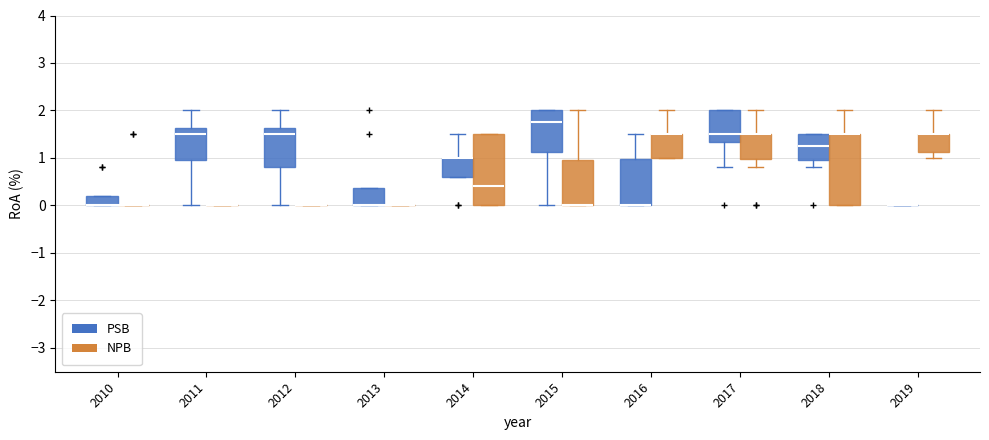

Reading left to right, transcribe this box plot: for each box, give where its median line is, the range the box spans, and where its two whiskers end, as read against the y-axis. The values are not printed on the chart, so give them approximately, as read against the axis.

2010 (PSB): median 0.0 (drawn on the box's lower edge), box 0.0 to 0.2, whiskers 0.0 to 0.2
2010 (NPB): box collapsed to a line at 0.0, whiskers 0.0 to 0.0
2011 (PSB): median 1.5, box 1.0 to 1.6, whiskers 0.0 to 2.0
2011 (NPB): box collapsed to a line at 0.0, whiskers 0.0 to 0.0
2012 (PSB): median 1.5, box 0.8 to 1.6, whiskers 0.0 to 2.0
2012 (NPB): box collapsed to a line at 0.0, whiskers 0.0 to 0.0
2013 (PSB): median 0.0 (drawn on the box's lower edge), box 0.0 to 0.4, whiskers 0.0 to 0.4
2013 (NPB): box collapsed to a line at 0.0, whiskers 0.0 to 0.0
2014 (PSB): median 1.0 (drawn on the box's upper edge), box 0.6 to 1.0, whiskers 0.6 to 1.5
2014 (NPB): median 0.4, box 0.0 to 1.5, whiskers 0.0 to 1.5
2015 (PSB): median 1.8, box 1.1 to 2.0, whiskers 0.0 to 2.0
2015 (NPB): median 0.0 (drawn on the box's lower edge), box 0.0 to 1.0, whiskers 0.0 to 2.0
2016 (PSB): median 0.0 (drawn on the box's lower edge), box 0.0 to 1.0, whiskers 0.0 to 1.5
2016 (NPB): median 1.5 (drawn on the box's upper edge), box 1.0 to 1.5, whiskers 1.0 to 2.0
2017 (PSB): median 1.5, box 1.3 to 2.0, whiskers 0.8 to 2.0
2017 (NPB): median 1.5 (drawn on the box's upper edge), box 1.0 to 1.5, whiskers 0.8 to 2.0
2018 (PSB): median 1.3, box 1.0 to 1.5, whiskers 0.8 to 1.5
2018 (NPB): median 1.5 (drawn on the box's upper edge), box 0.0 to 1.5, whiskers 0.0 to 2.0
2019 (PSB): box collapsed to a line at 0.0, whiskers 0.0 to 0.0
2019 (NPB): median 1.5 (drawn on the box's upper edge), box 1.1 to 1.5, whiskers 1.0 to 2.0